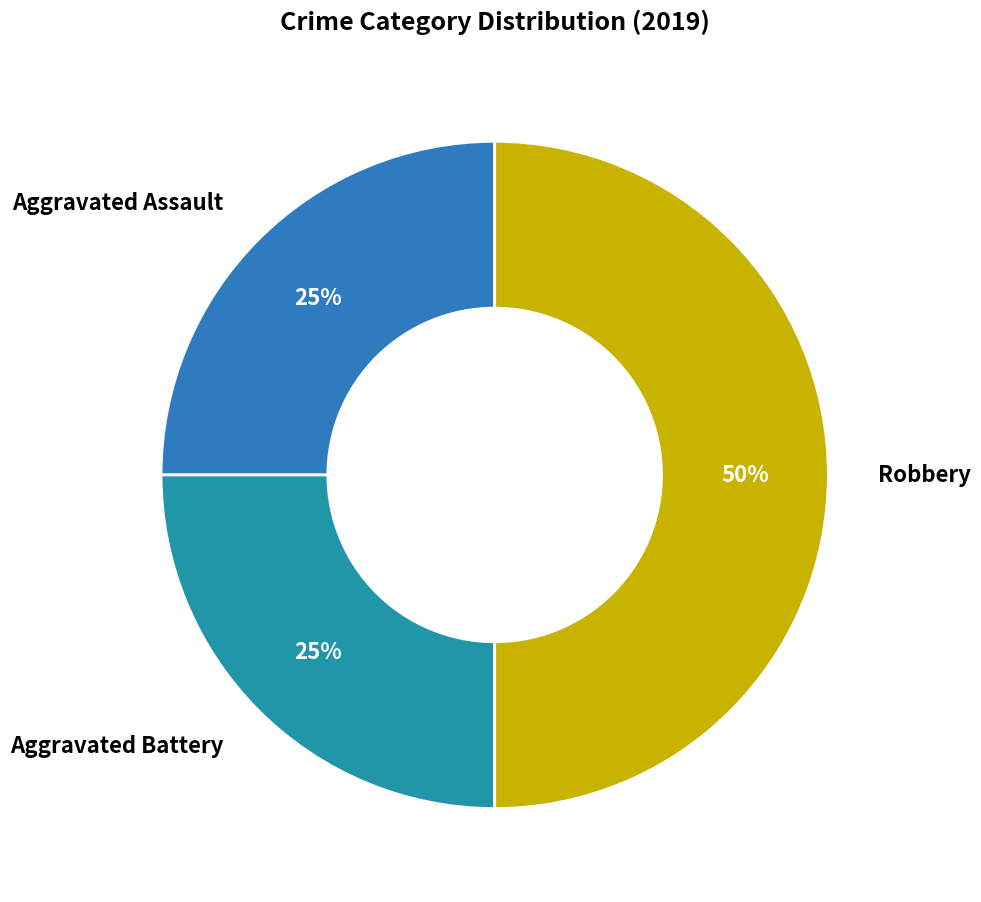

How many slices are in this pie chart?

3